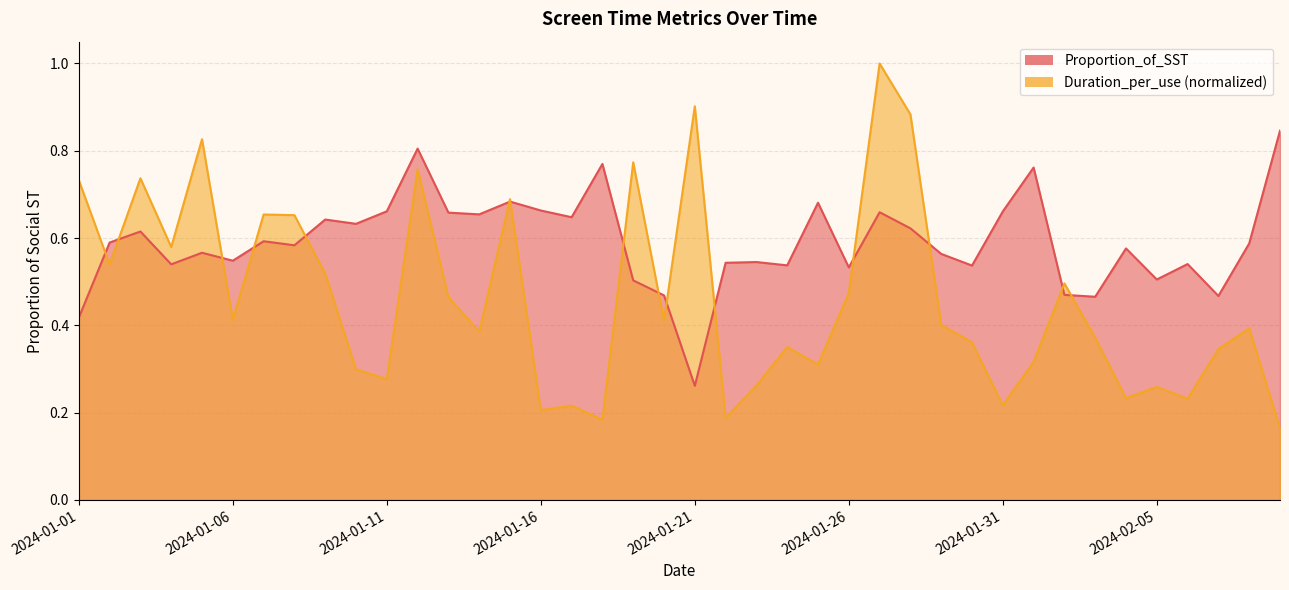

True or false: Duration_per_use has more than 2 interior local peaks.

True